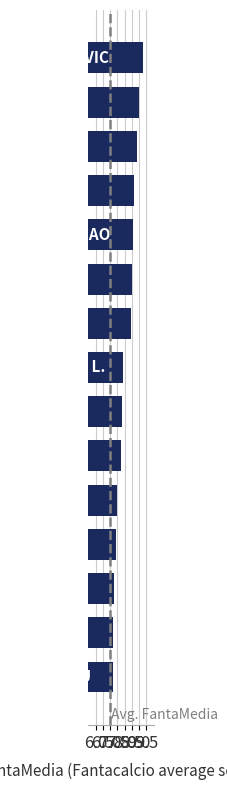

What is the average value?

8.1